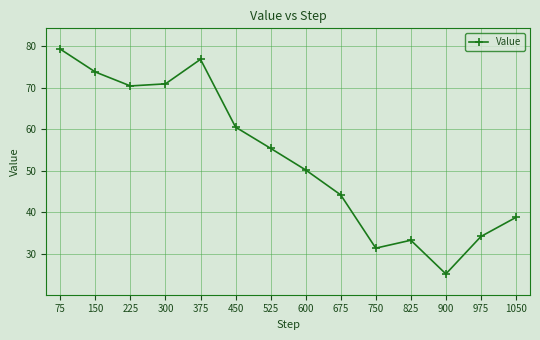

How many interior local valleys (lower than both neighbors) does the data have?

3